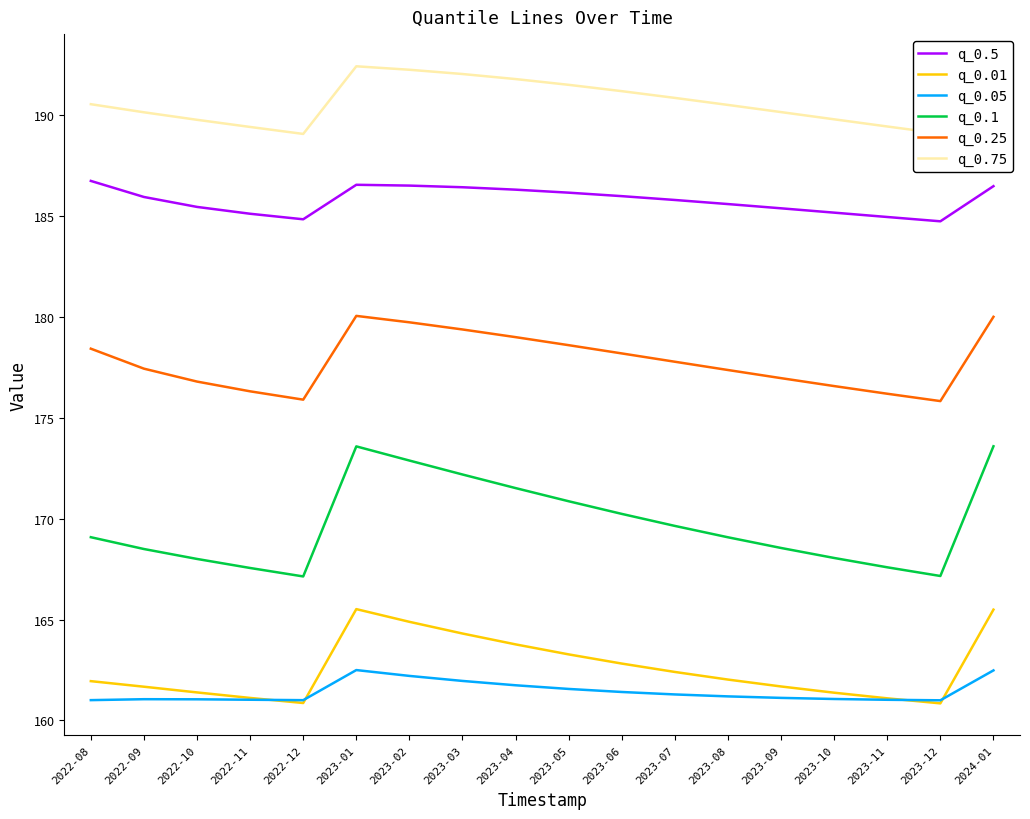

At which label does q_0.05 first exceed 161?

2022-08